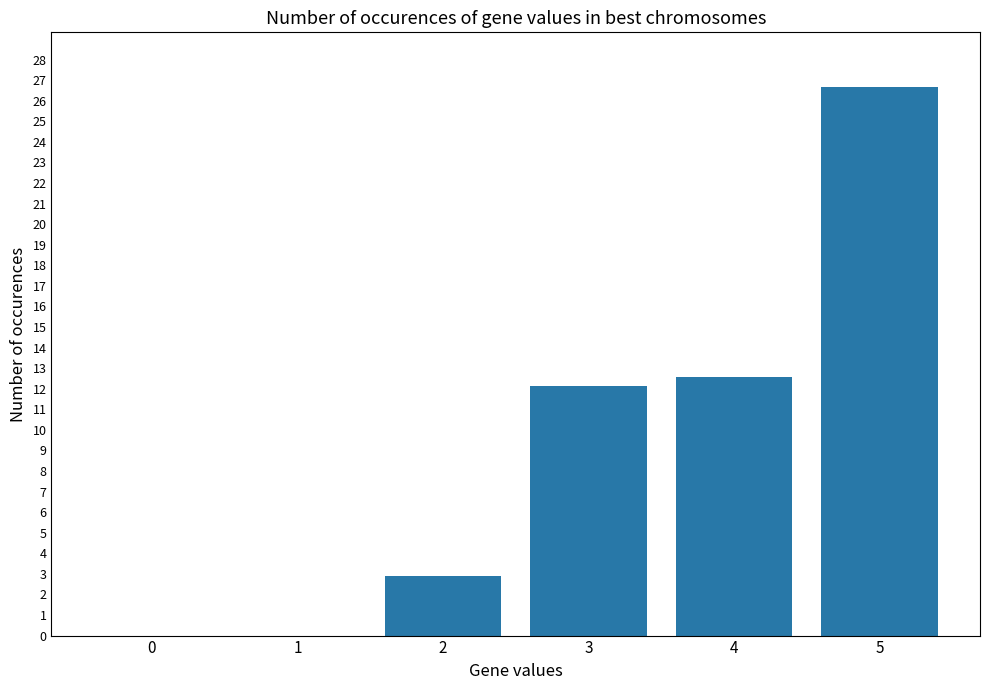

How many data points are above 12?

3